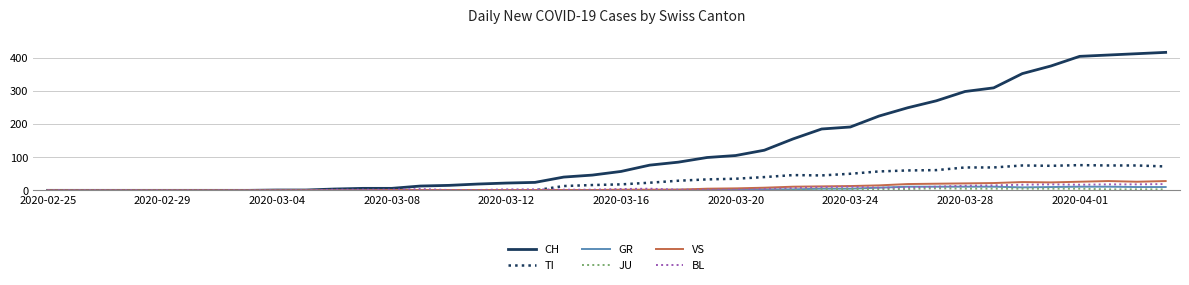

What is the maximum value shown in the chart?

416